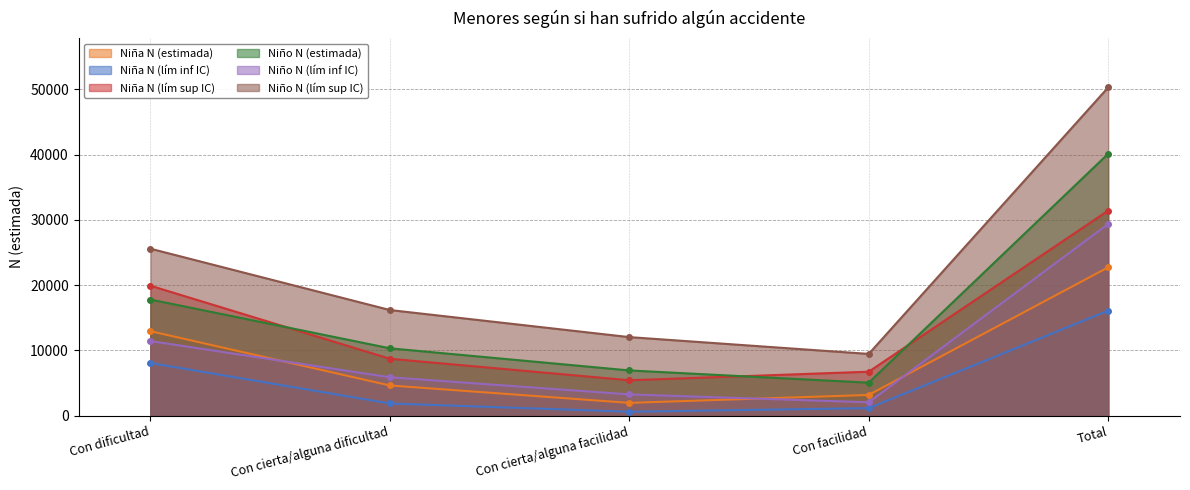

What is the difference between the highest and lowest values at Con dificultad?

17508